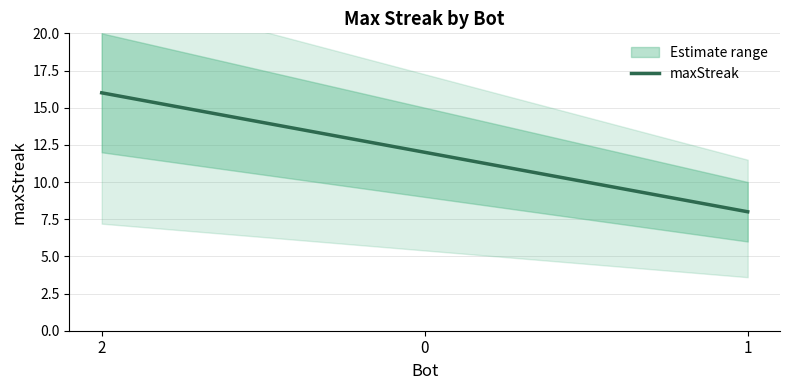

Is this an area chart (filled region under the line)?

No